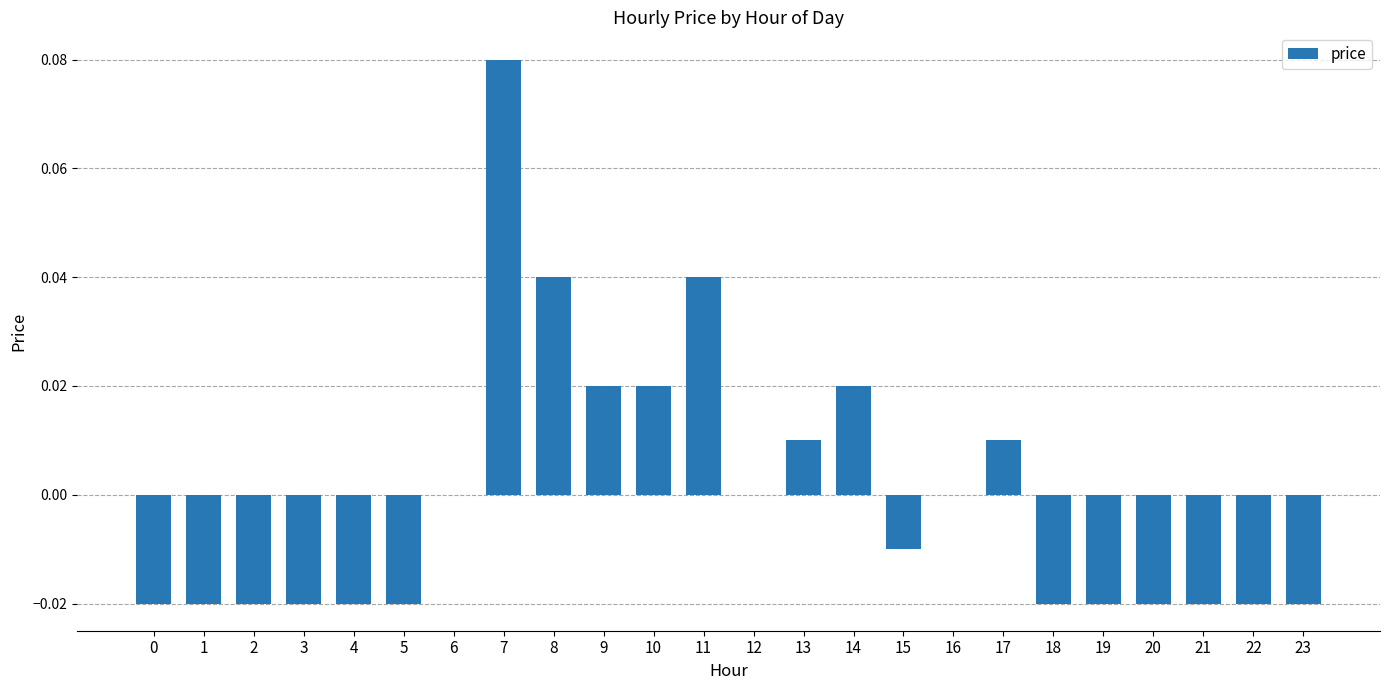

Count the number of data series in this chart.

1